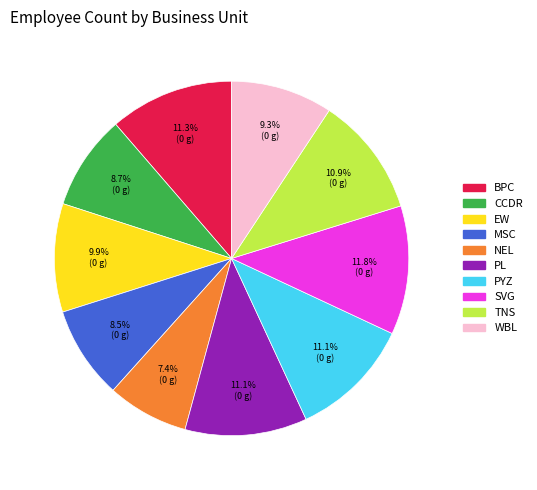

How much of the chart is everything except WBL?

90.7%